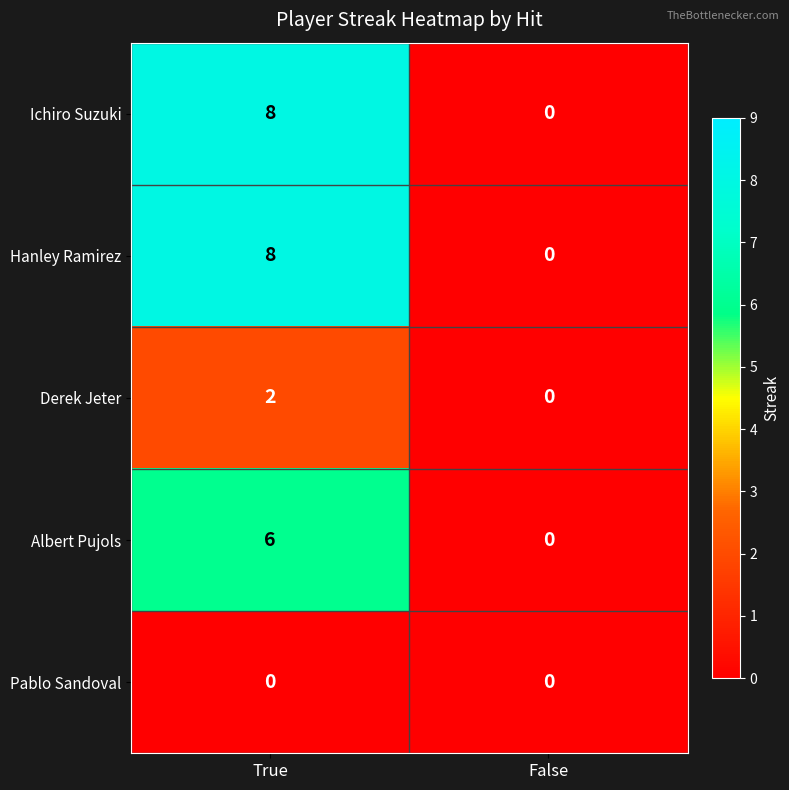

What is the difference between the maximum and minimum values in the Hanley Ramirez series?

8